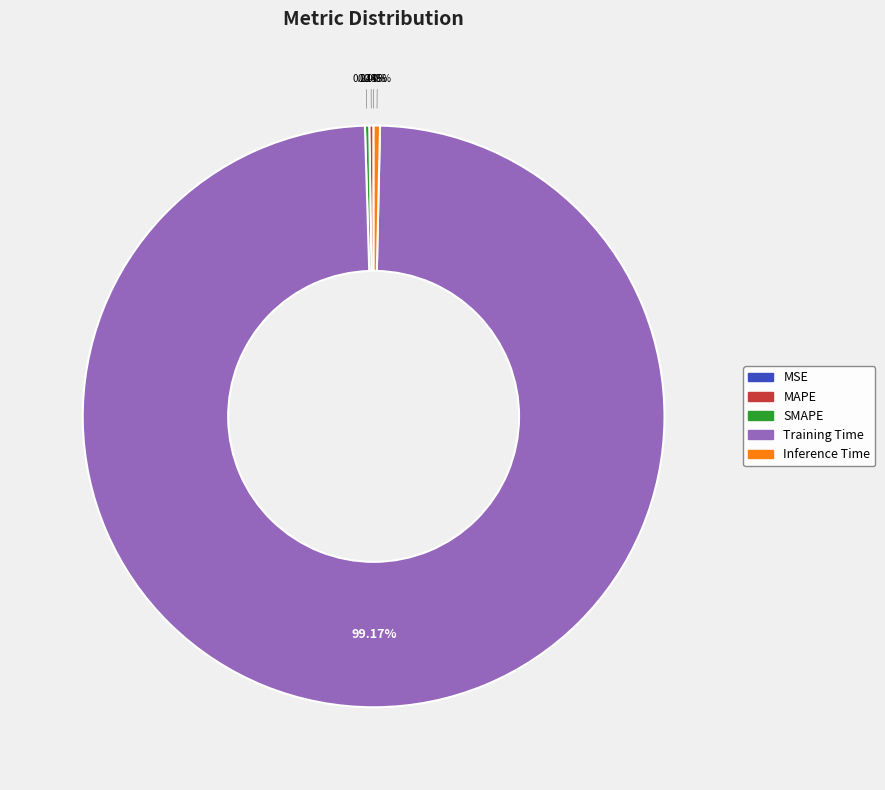

Which slice is the largest?

Training Time